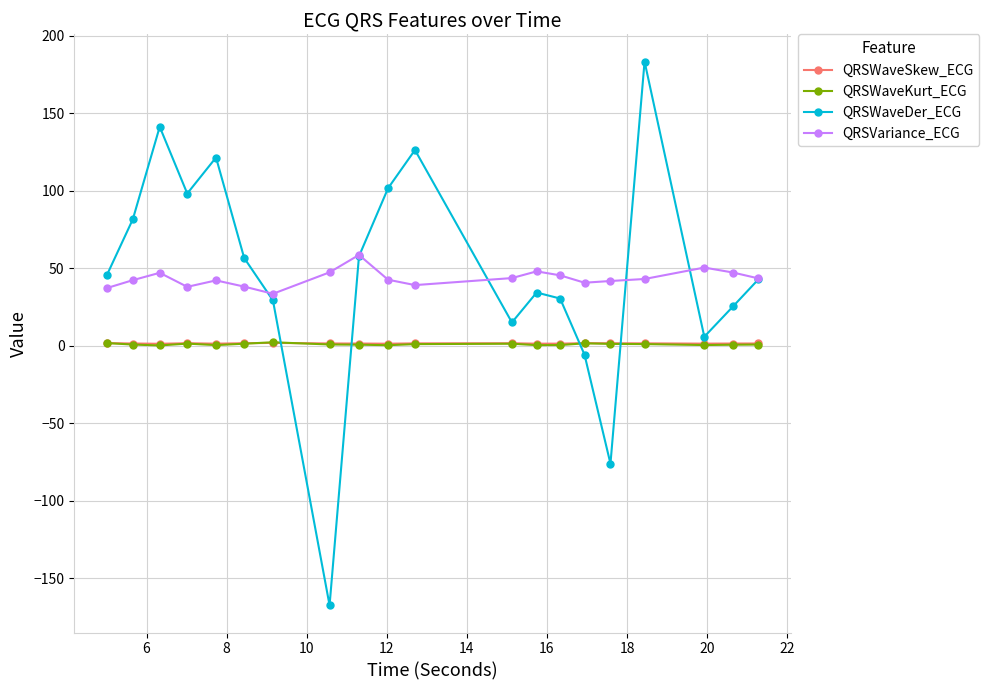

What is the maximum value shown in the chart?

183.5